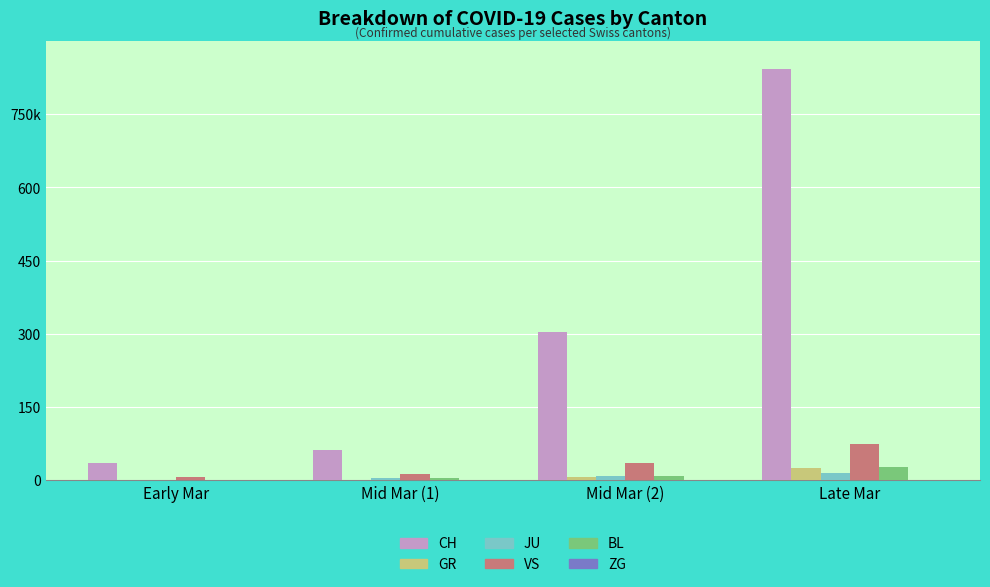

Are the bars horizontal?

No